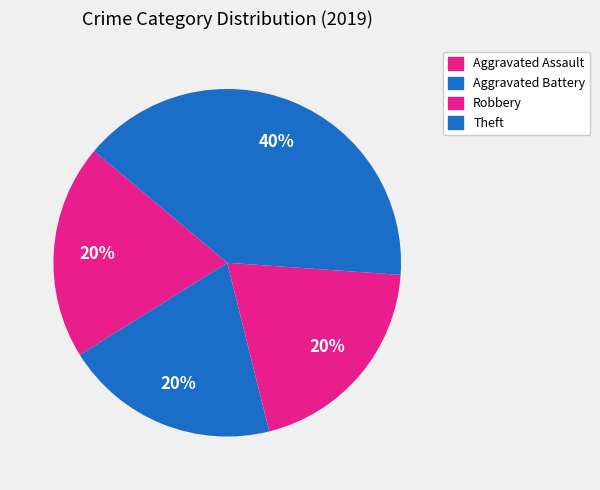

To the nearest percent, what portion does Aggravated Battery represent?

20%